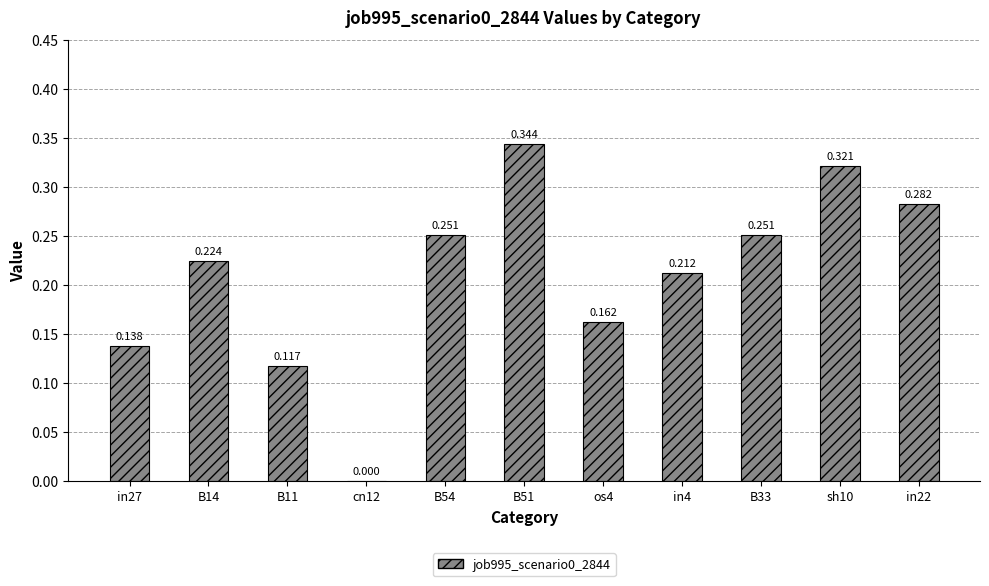

What is the sum of all values?

2.3